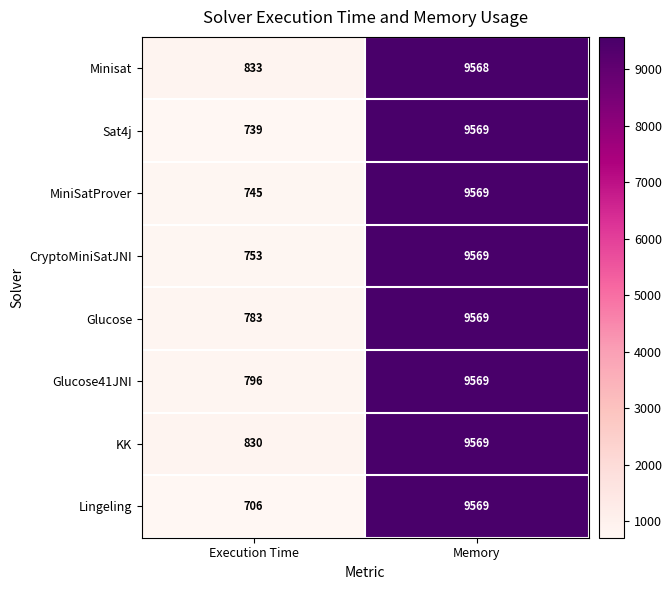

What is the greatest value displayed?

9569